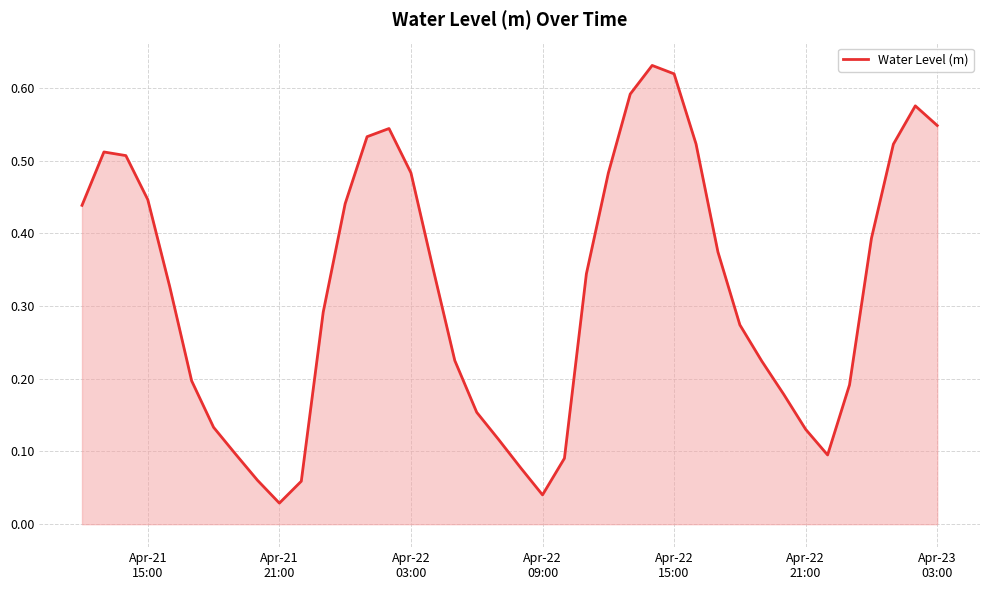

How many lines are shown in the chart?

1